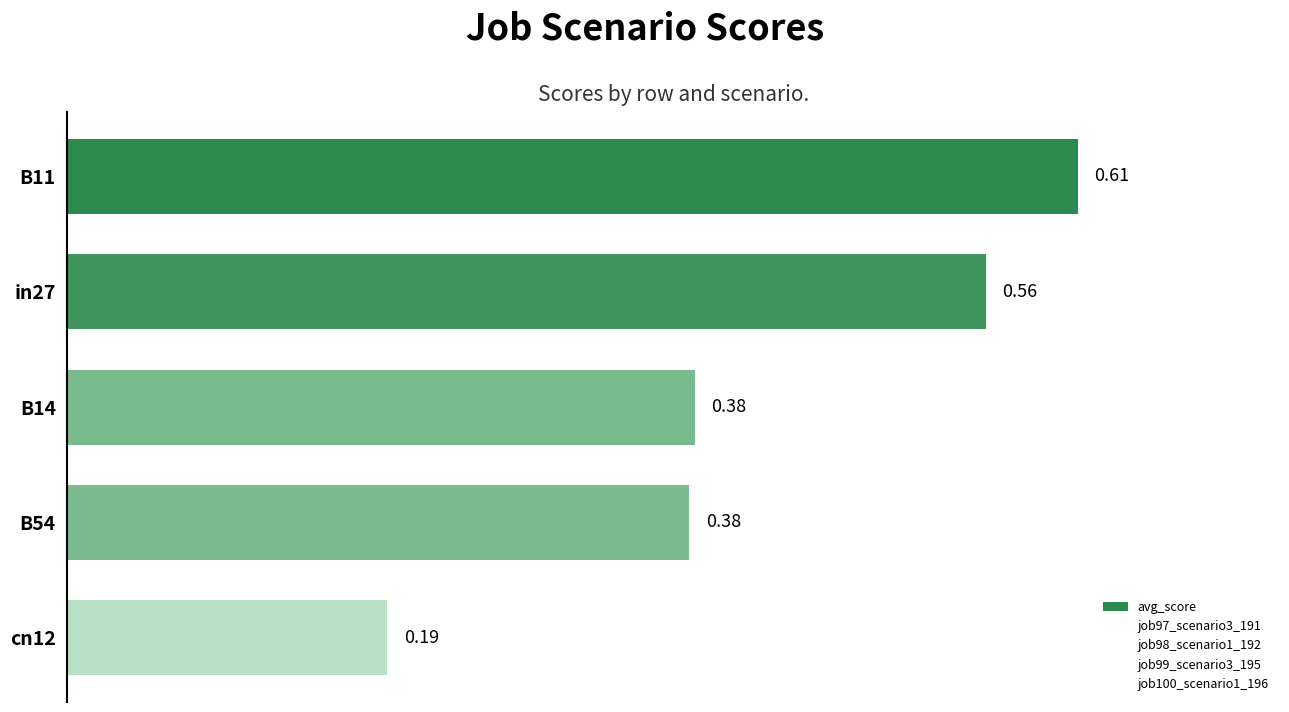

Are the bars horizontal?

Yes